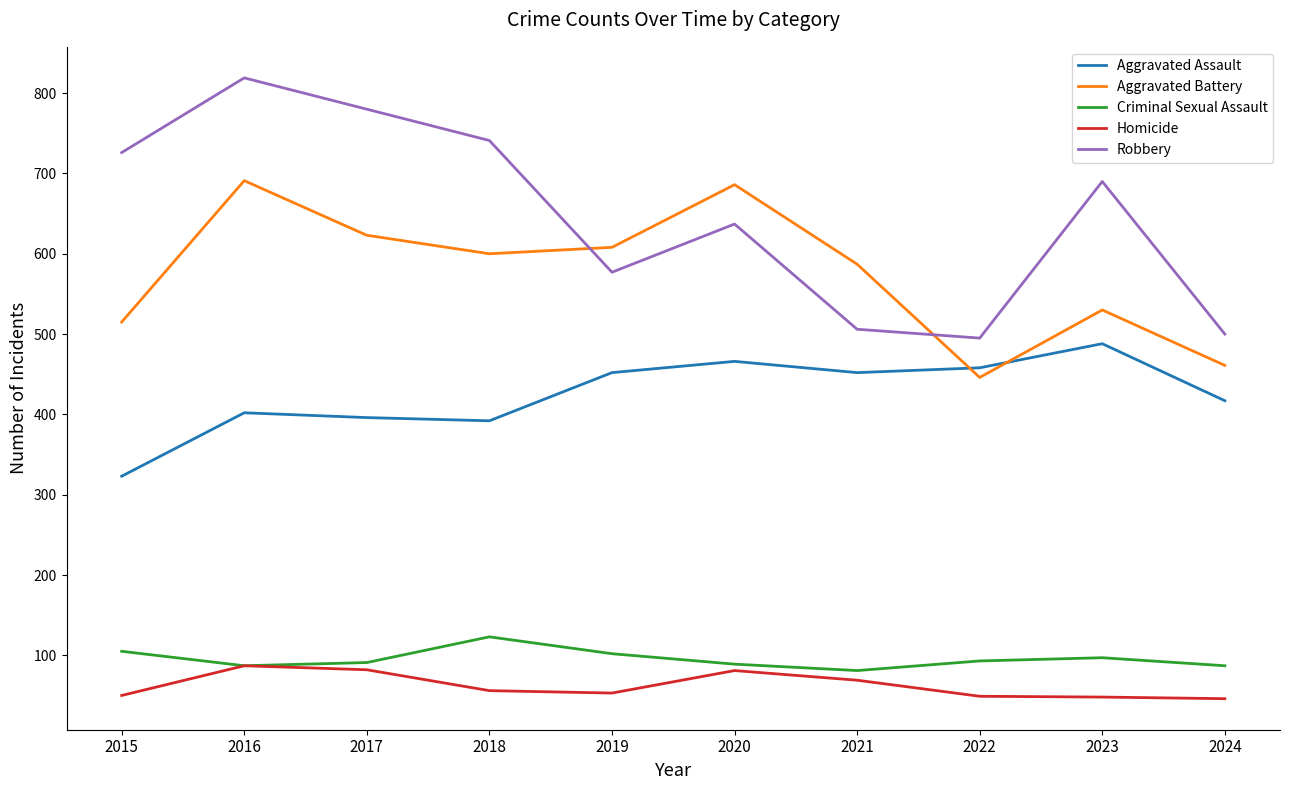

How many interior local peaks does the Aggravated Assault series have?

3